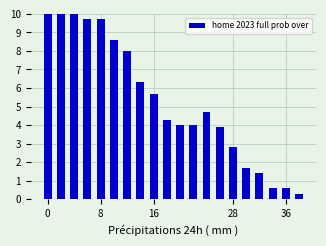

What is the value of the 12th bar from the left?

4.0